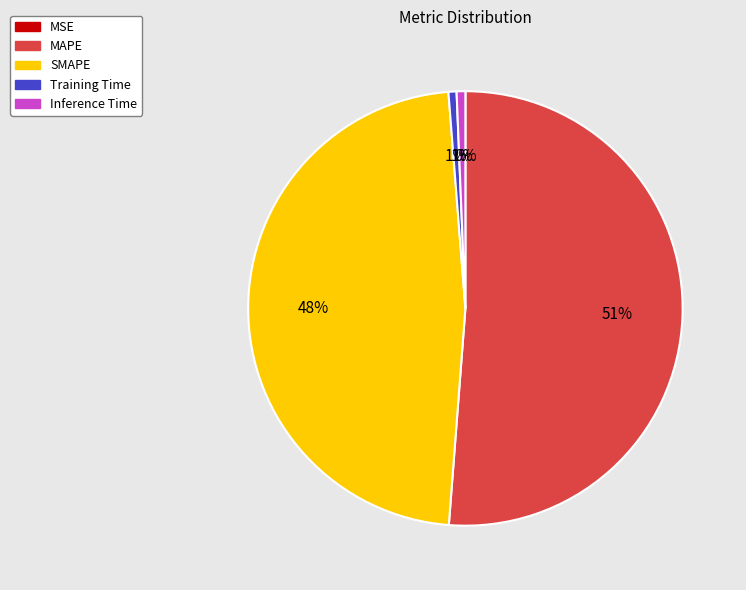

What is the largest slice in the pie chart?

MAPE